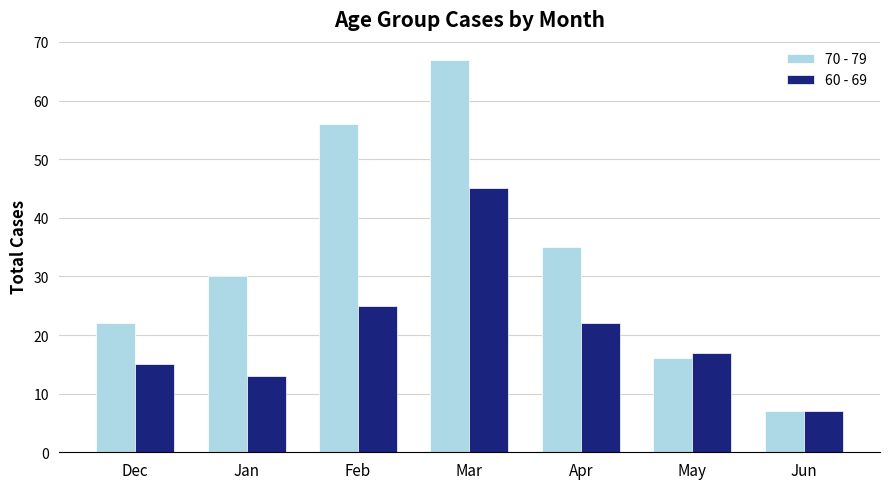

List the labels in order of 60 - 69 value, largest first.

Mar, Feb, Apr, May, Dec, Jan, Jun